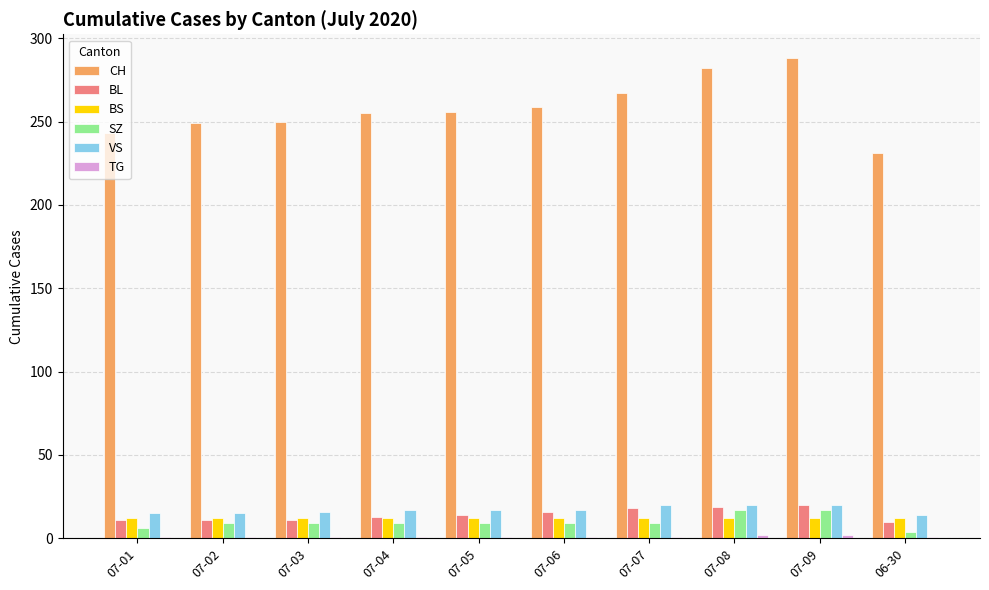

Is it true that VS equals 14 at 06-30?

True